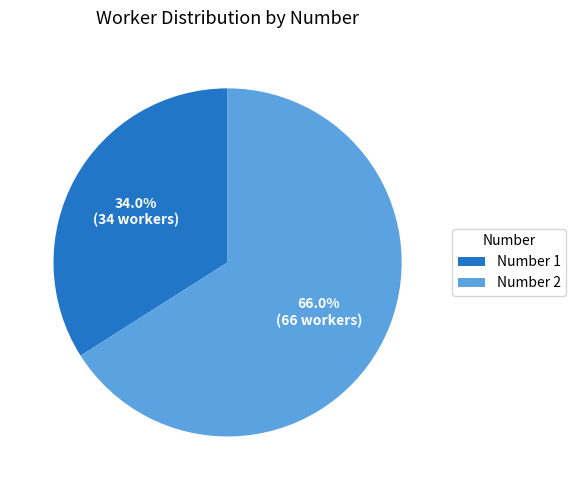

What portion of the pie excludes Number 1?

66.0%